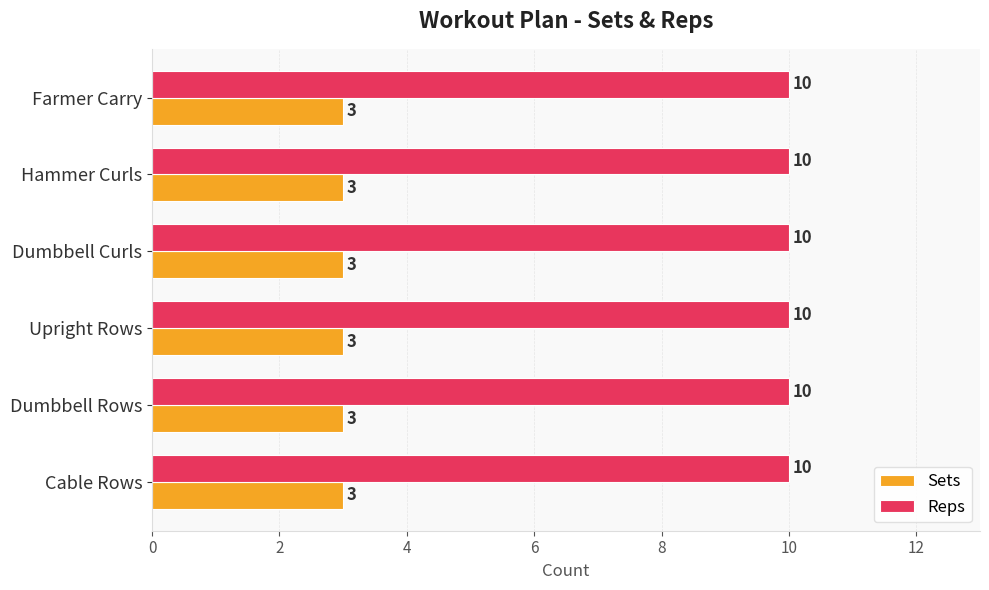

Is the value of Sets at Farmer Carry greater than the value of Reps at Hammer Curls?

No